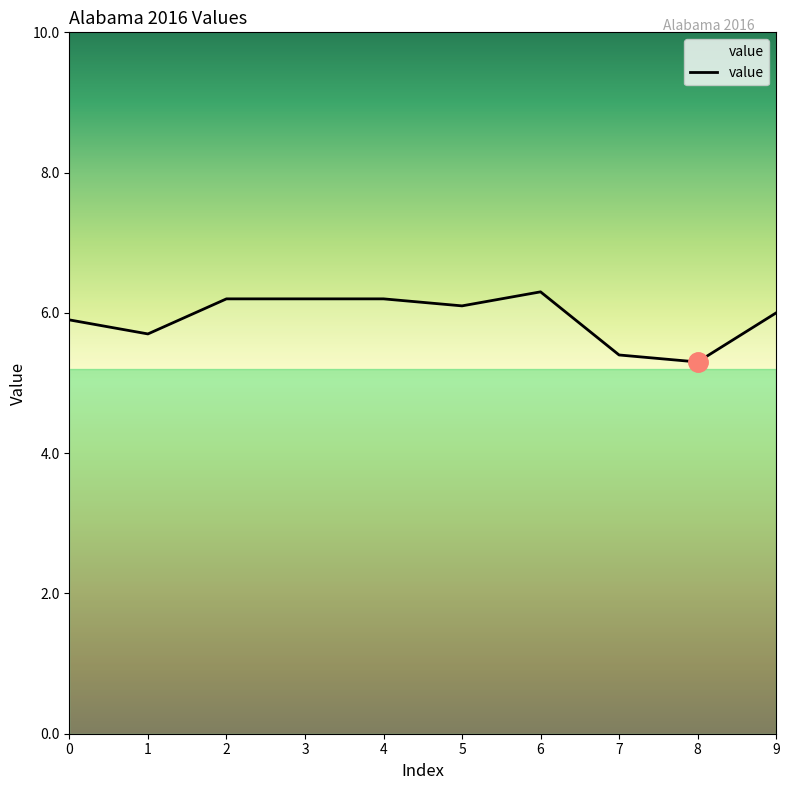

The value at 6 is 9.8. True or false?

False